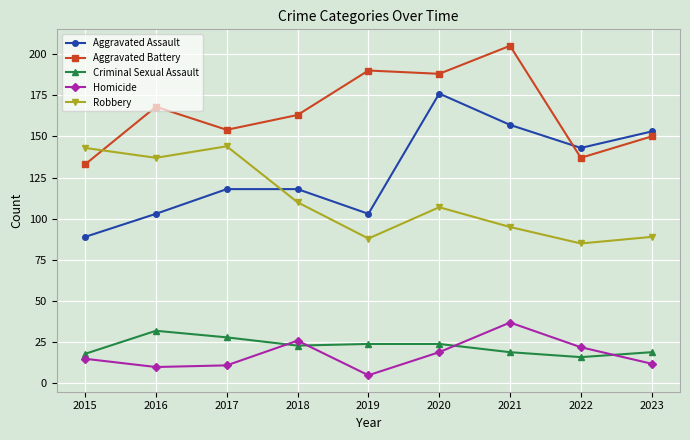

What is the value of the Aggravated Battery point at the 6th from the left?

188